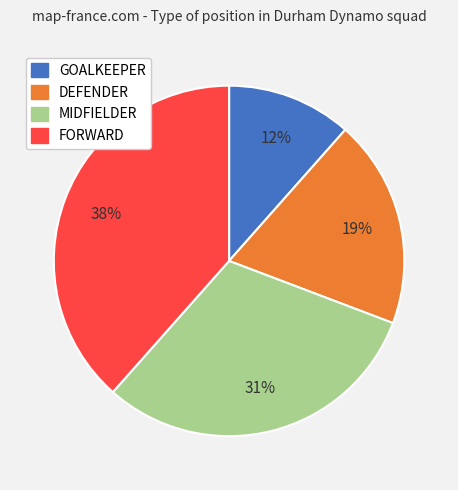

True or false: MIDFIELDER accounts for 31% of the total.

True